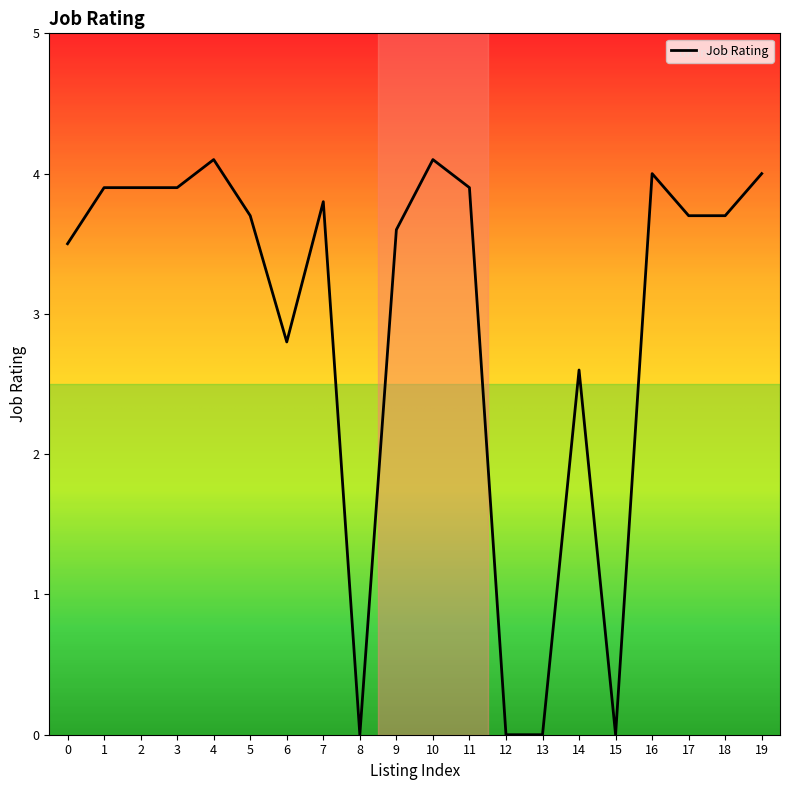

Does the chart display data point markers on the line(s)?

No